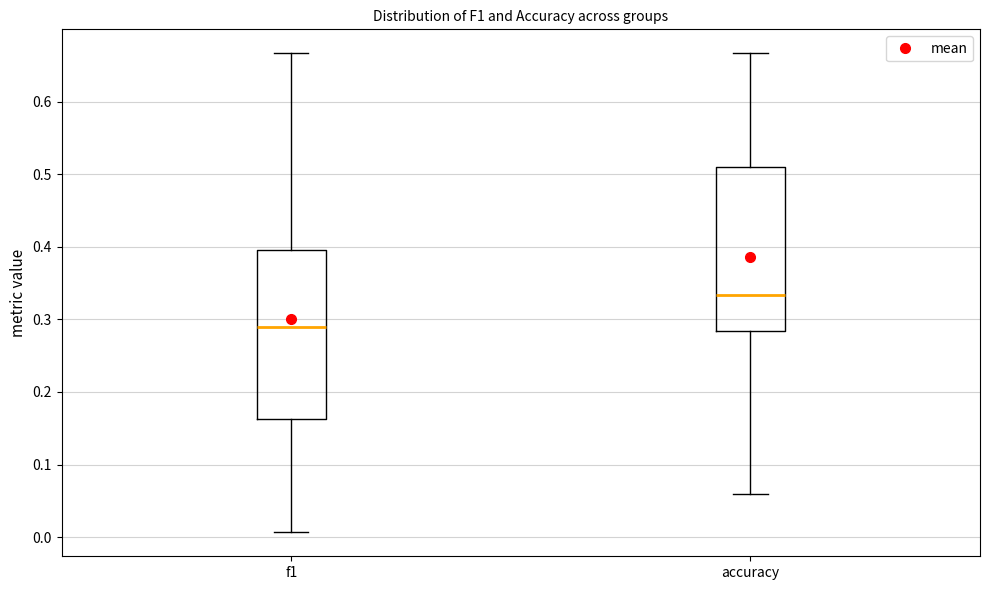

Reading left to right, transcribe this box plot: for each box, give where its median line is, the range the box spans, and where its two whiskers end, as read against the y-axis. The values are not printed on the chart, so give them approximately, as read against the axis.

f1: median 0.29, box 0.16 to 0.40, whiskers 0.01 to 0.67
accuracy: median 0.33, box 0.28 to 0.51, whiskers 0.06 to 0.67